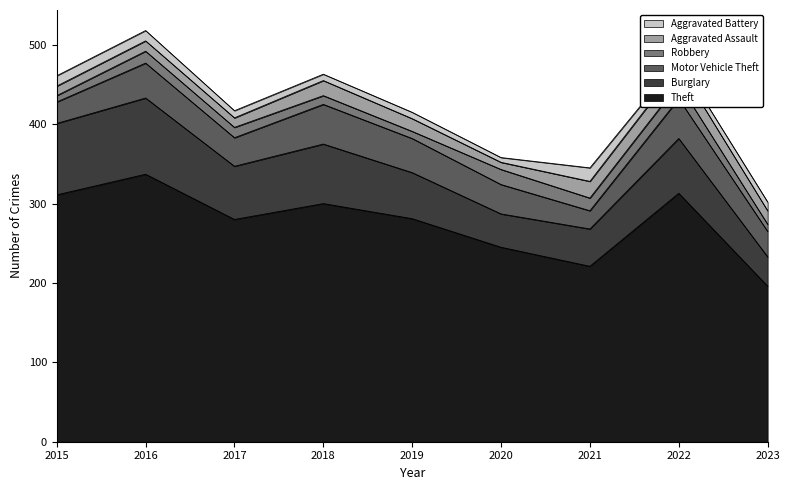

How many lines are shown in the chart?

6